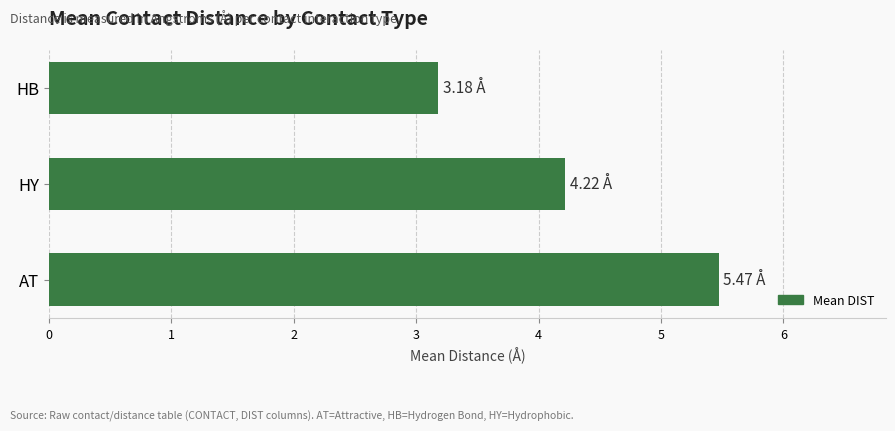

How many bars are there in total?

3